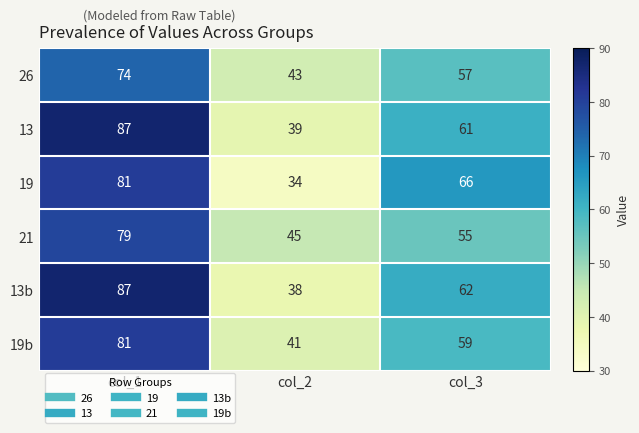

What is the spread (max minus min) of values at col_1?

13